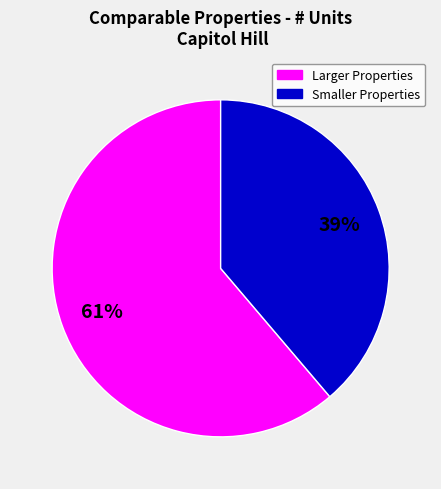

Count the number of slices in the pie.

2